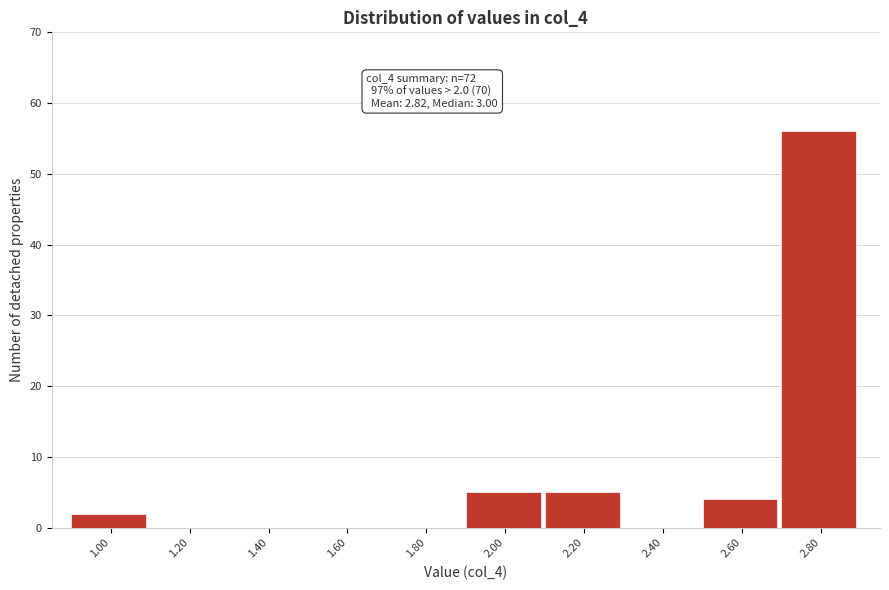

Reading left to right, transcribe all the data shown in this chart.

1.00=2	1.20=0	1.40=0	1.60=0	1.80=0	2.00=5	2.20=5	2.40=0	2.60=4	2.80=56